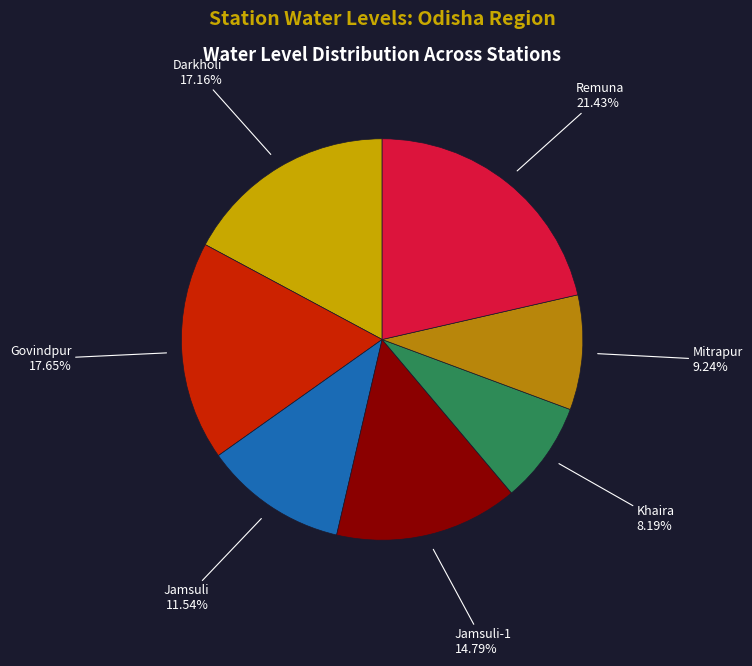

Is there a majority slice in this chart?

No